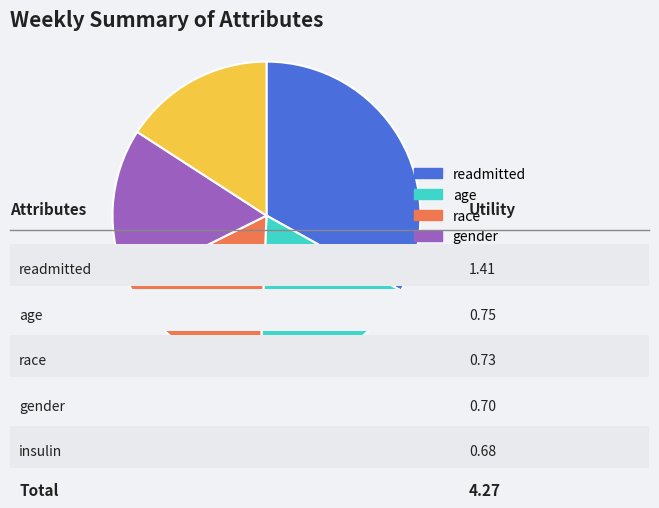

Which slice is the largest?

readmitted